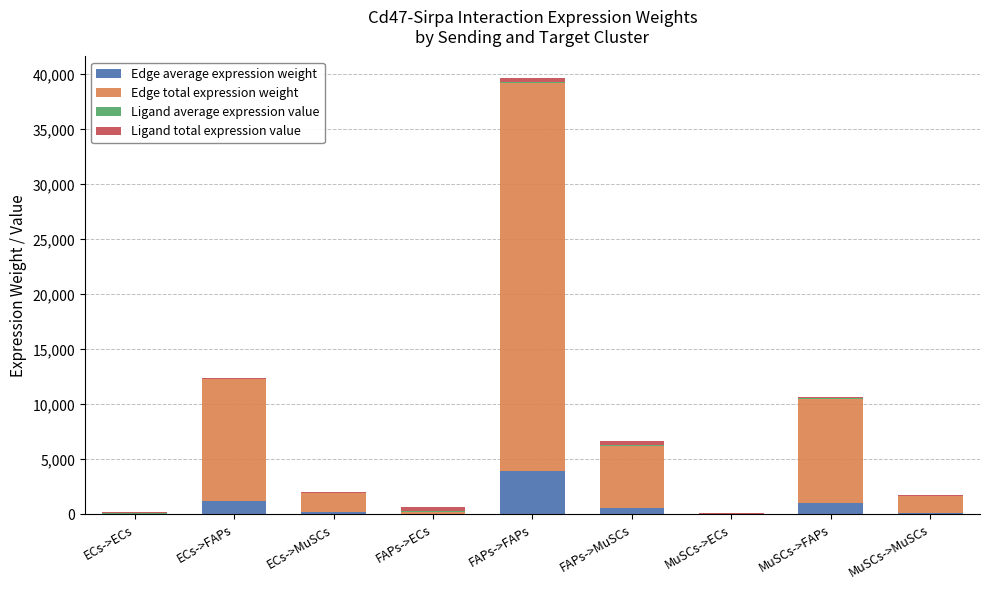

At which category is the sum across all series the highest?

FAPs->FAPs